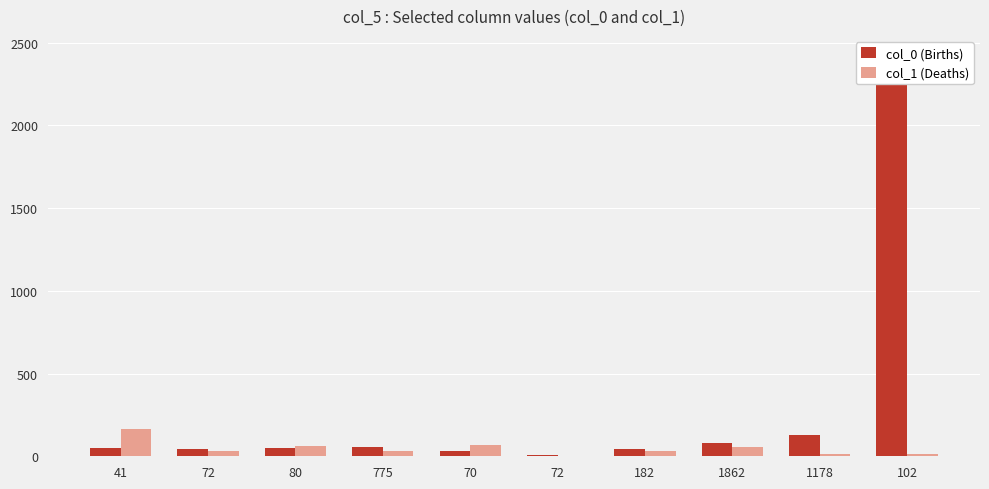

Reading right to left, what are all the values shown in this chart?

col_0 (Births): 2420	126	82	47	10	29	58	48	41	50
col_1 (Deaths): 15	12	54	30	3	71	33	64	34	162